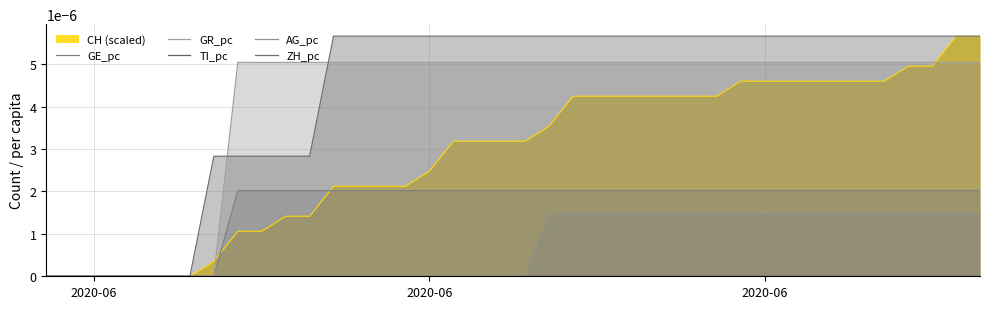

Which series has the largest range (max minus min)?

ZH_pc